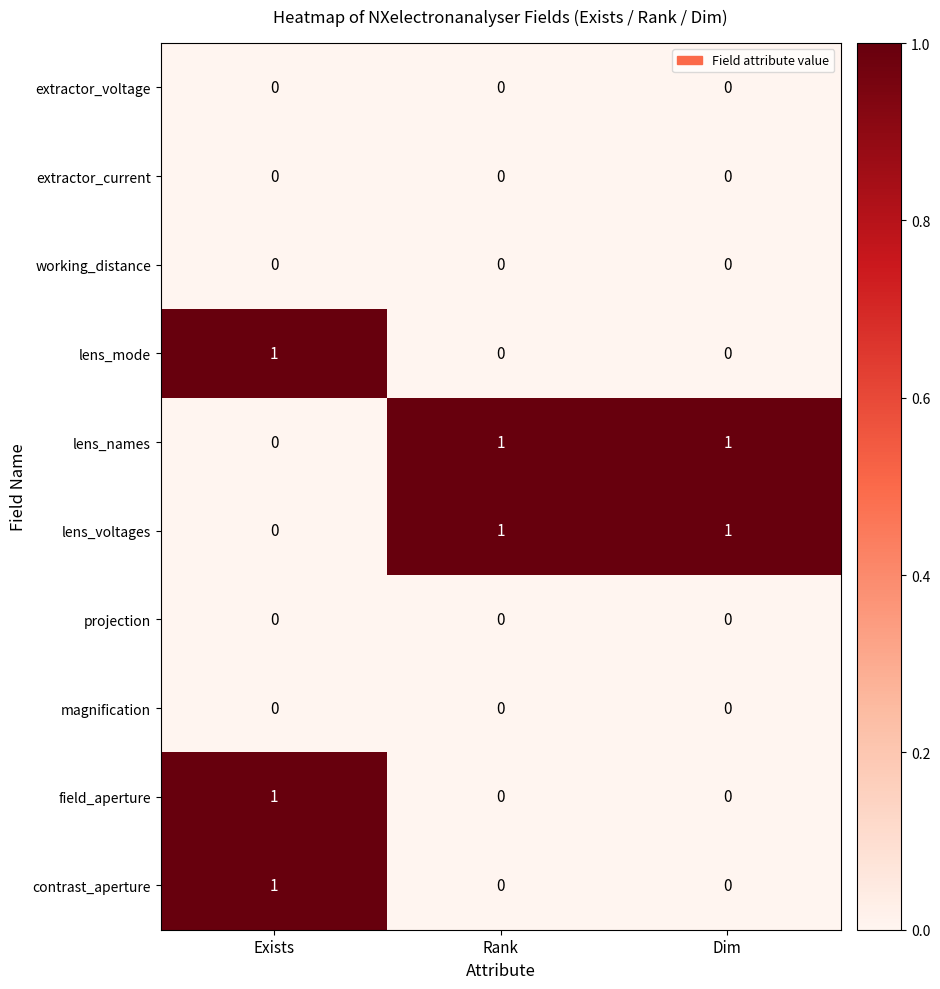

At which label does lens_names reach its minimum?

Exists